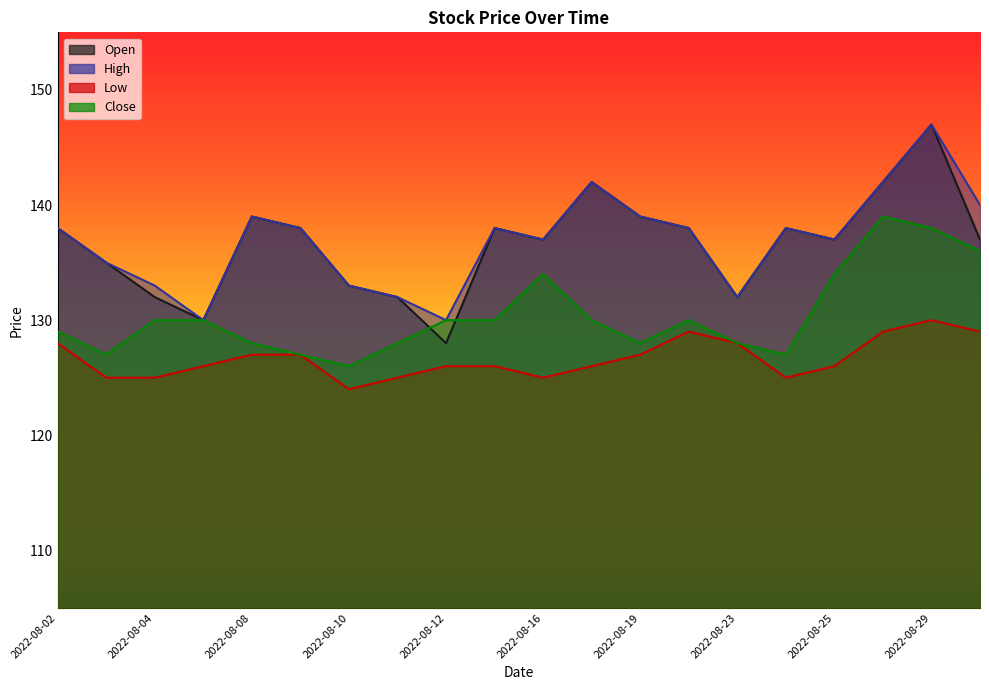

What is the lowest value of the Open series?

128